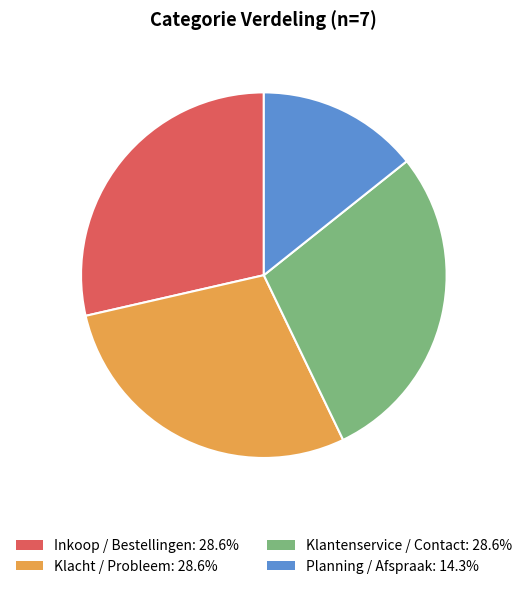

Is the sum of Klantenservice / Contact and Planning / Afspraak greater than half?

No